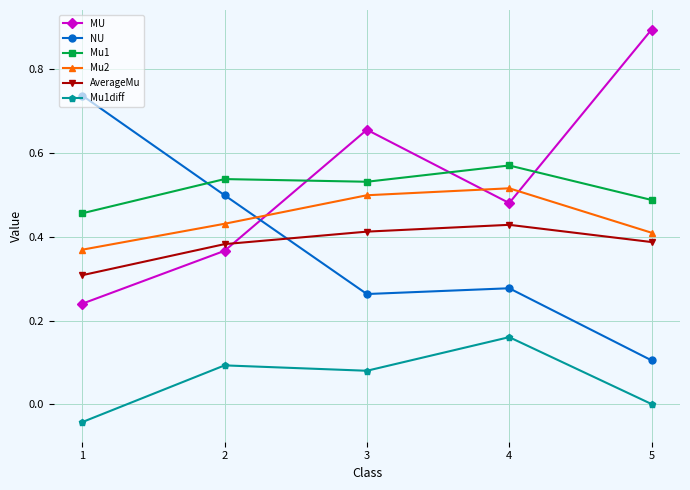

What is the maximum value shown in the chart?

0.9